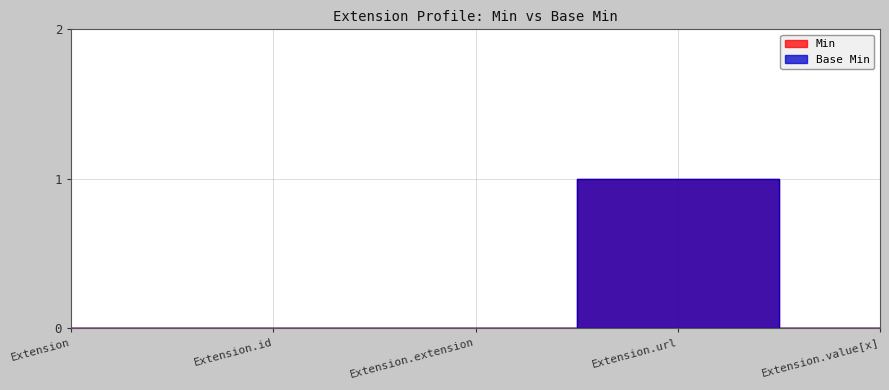

What is the difference between the maximum and second lowest values in the Base Min series?

1